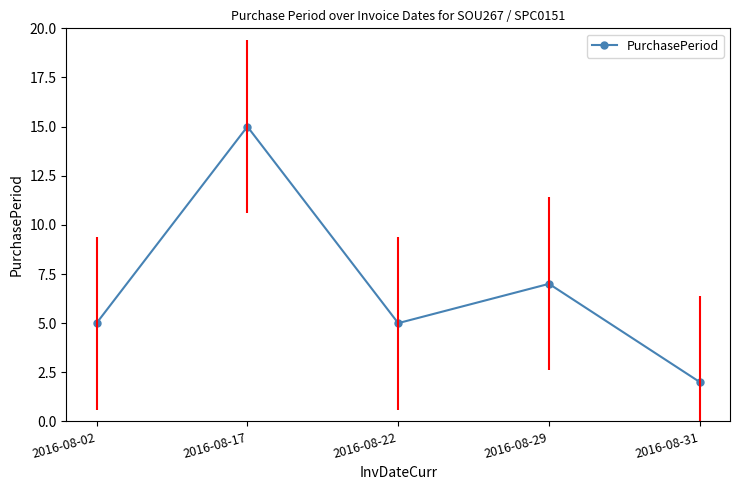

What is the value of the 3rd point from the left?

5